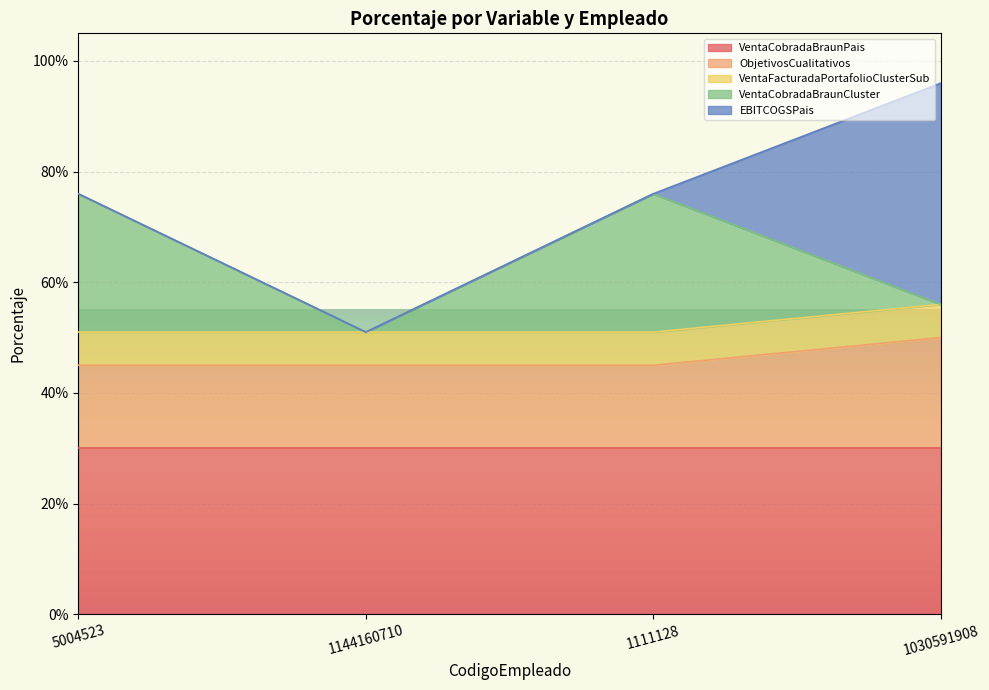

True or false: EBITCOGSPais has a value of 0.1 at 1030591908.

False